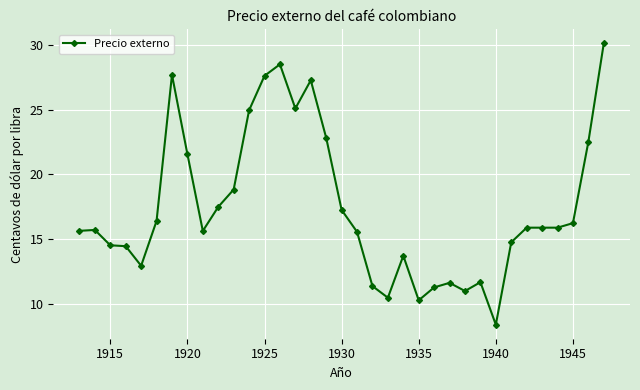

What is the greatest value displayed?

30.1